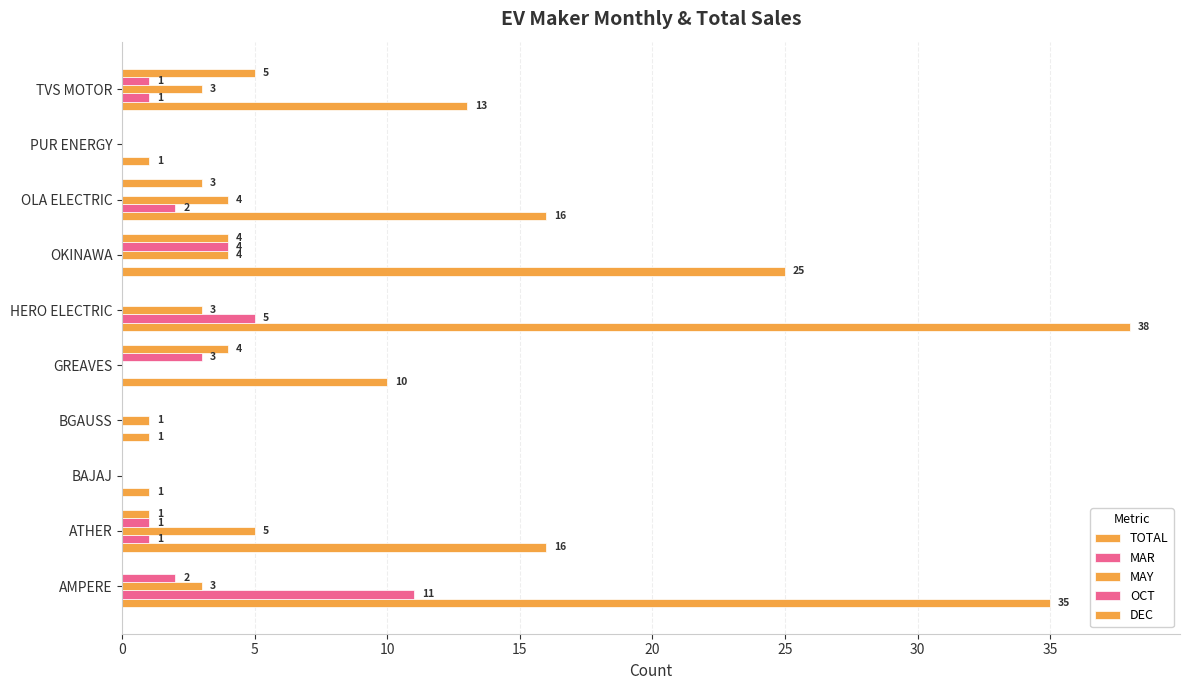

What is the label of the 8th bar from the right?

10